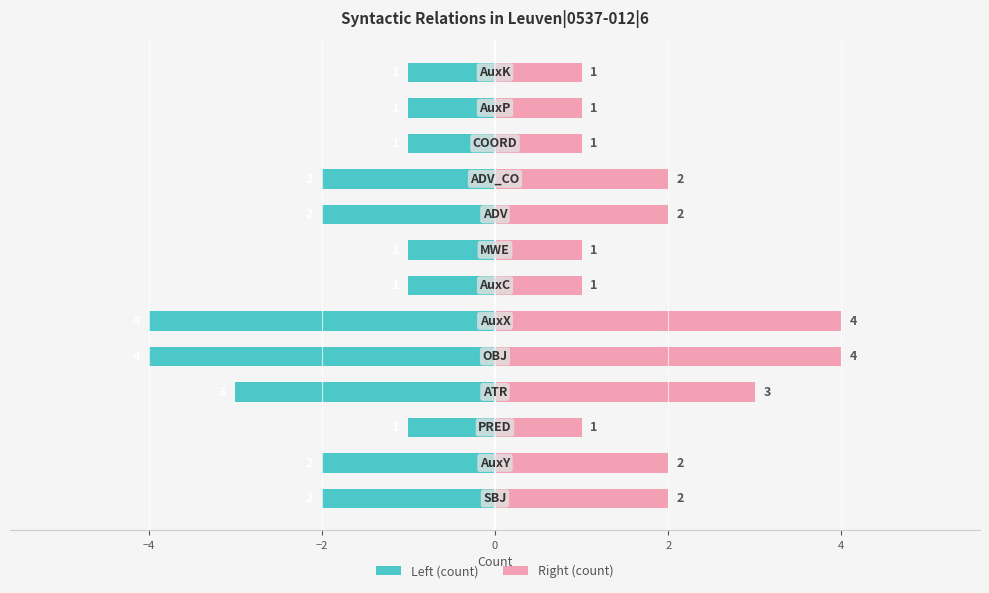

How many Right (count) values are between 1 and 2?

10